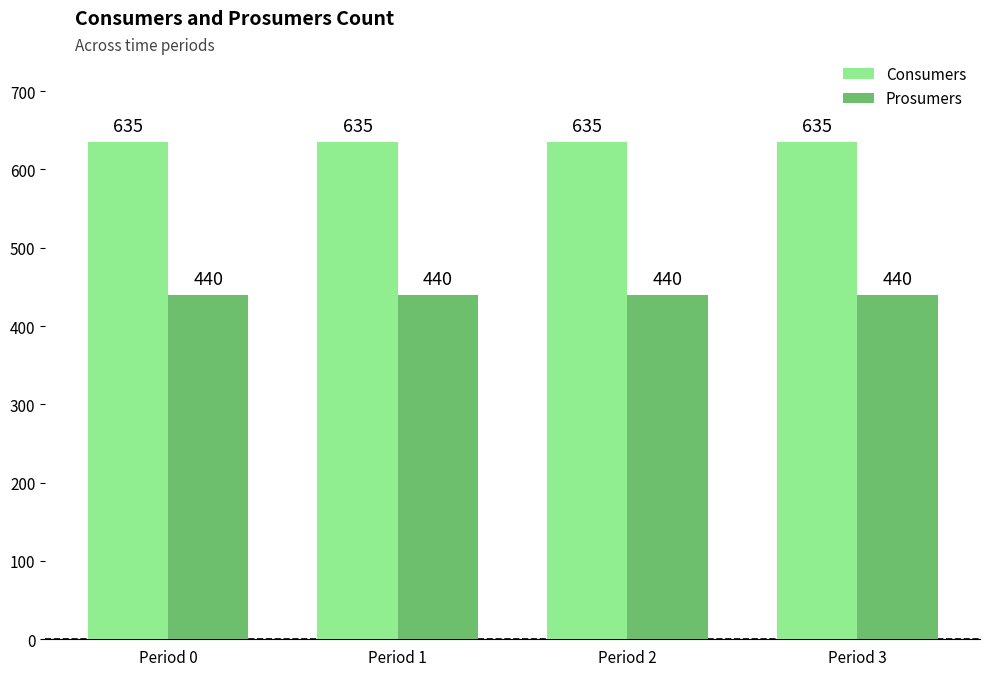

What is the total value across all series at Period 1?

1075